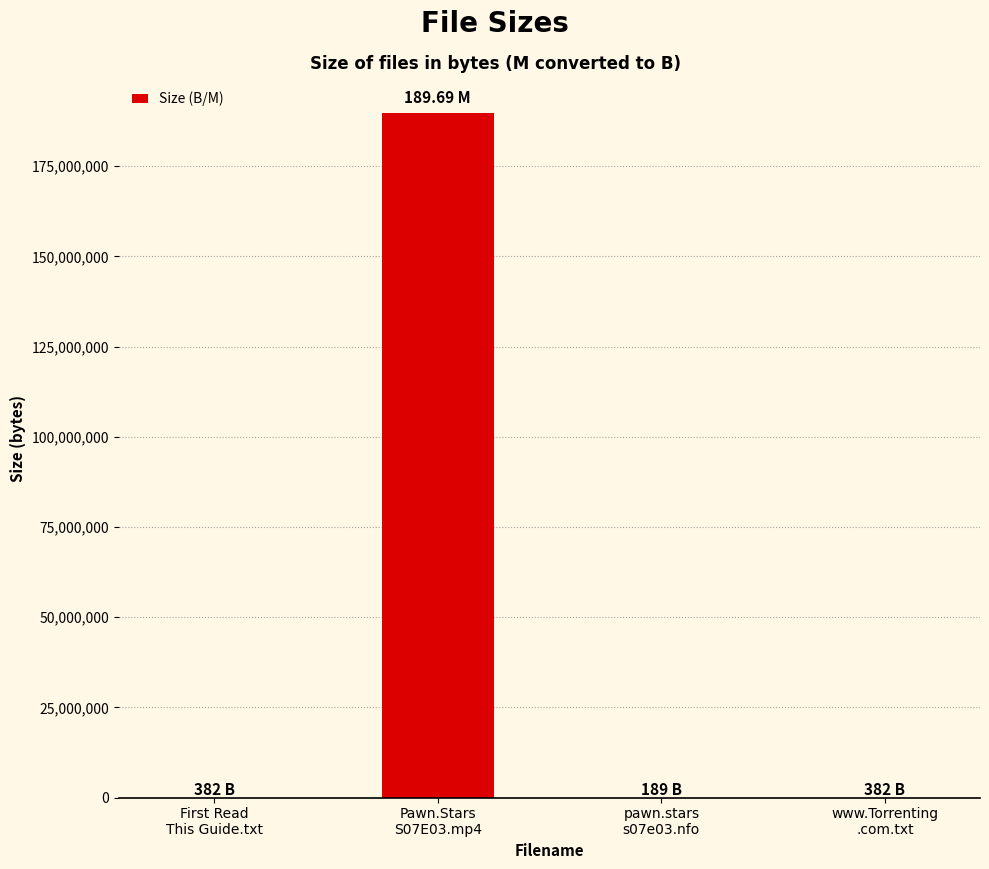

Count the number of data series in this chart.

1